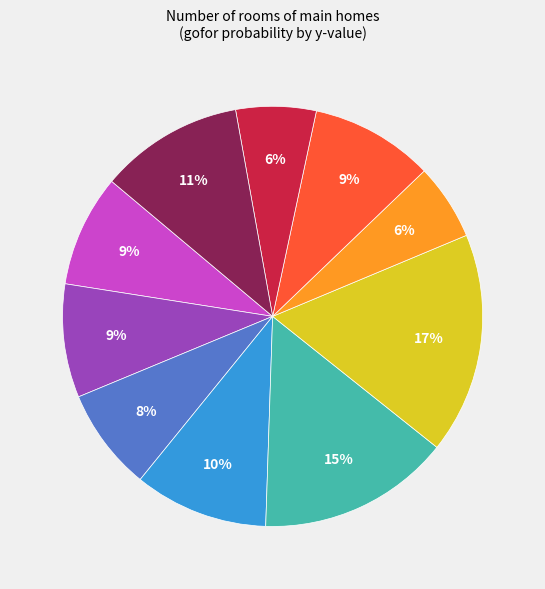

Is there any slice that represents more than half of the pie?

No